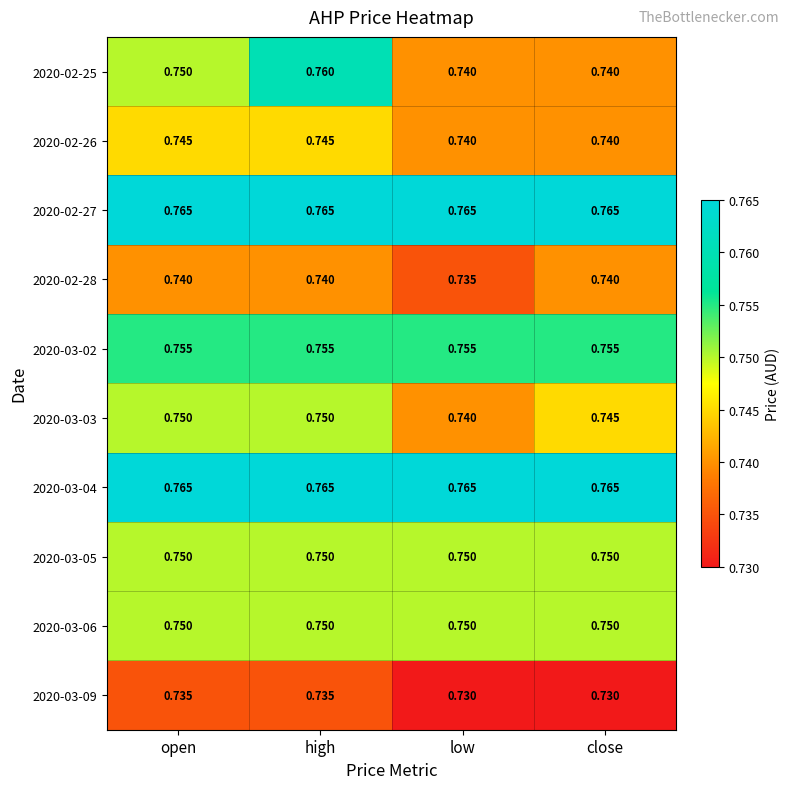

Is the value of 2020-02-27 at low greater than the value of 2020-03-06 at open?

Yes